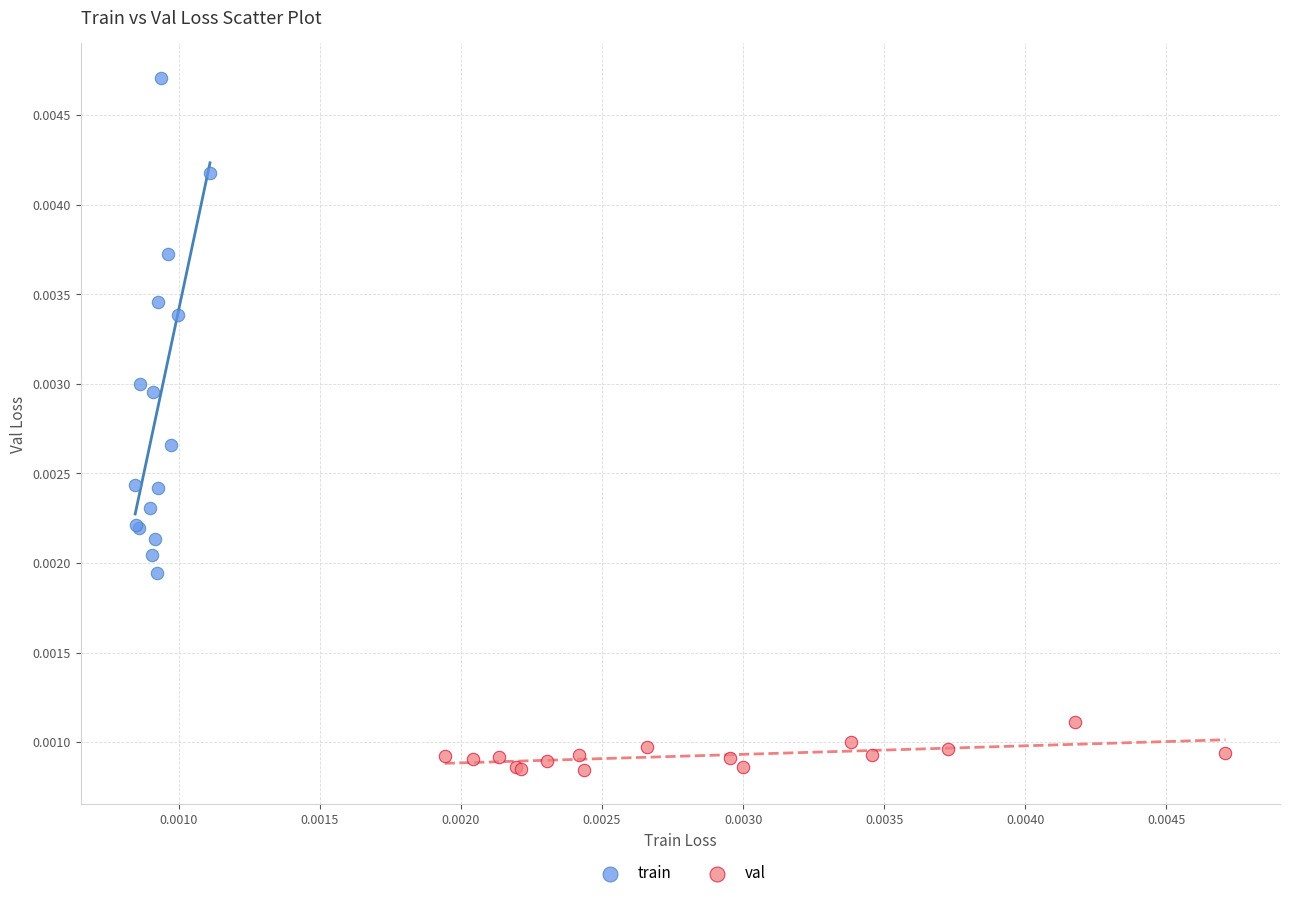

Which series reaches the minimum Y coordinate?

val